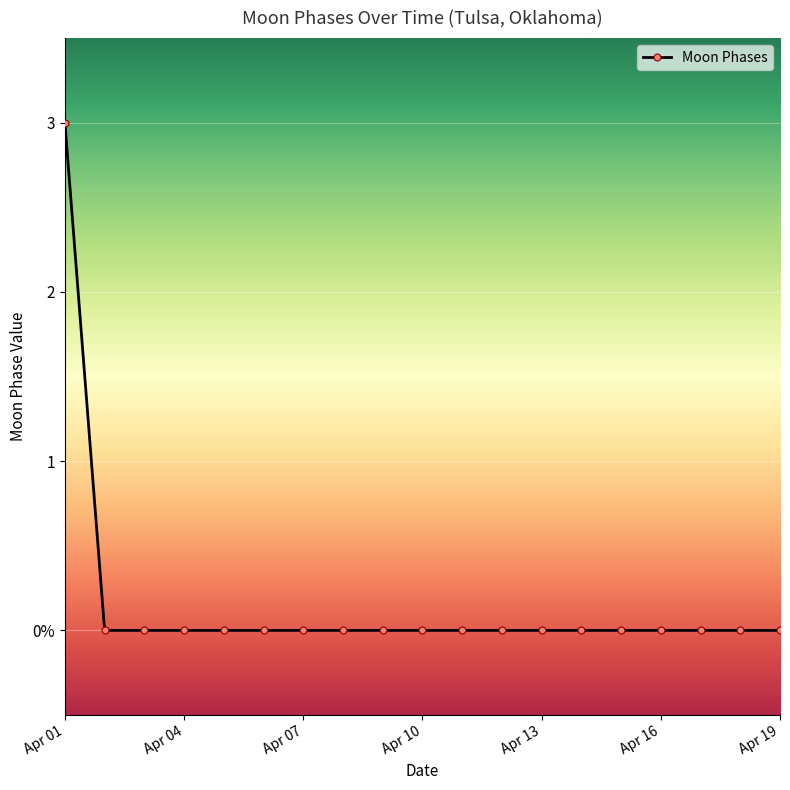

Is this an area chart (filled region under the line)?

No